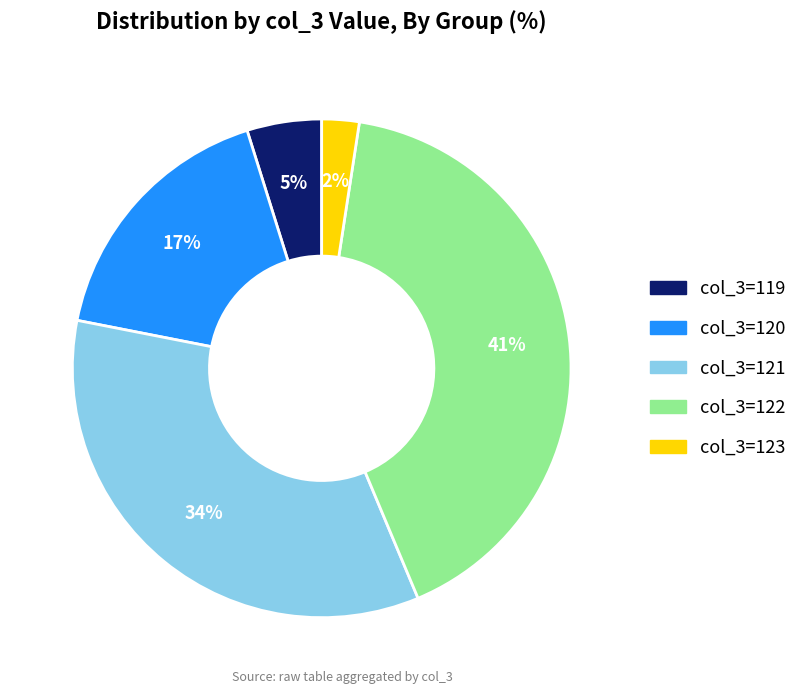

To the nearest percent, what is the difference between the largest and smallest slice percentages?

39%